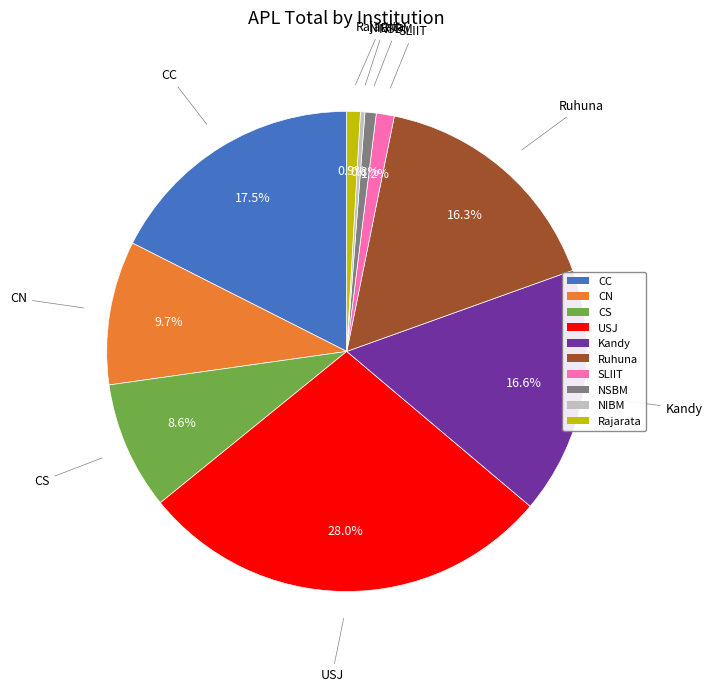

What is the largest slice in the pie chart?

USJ